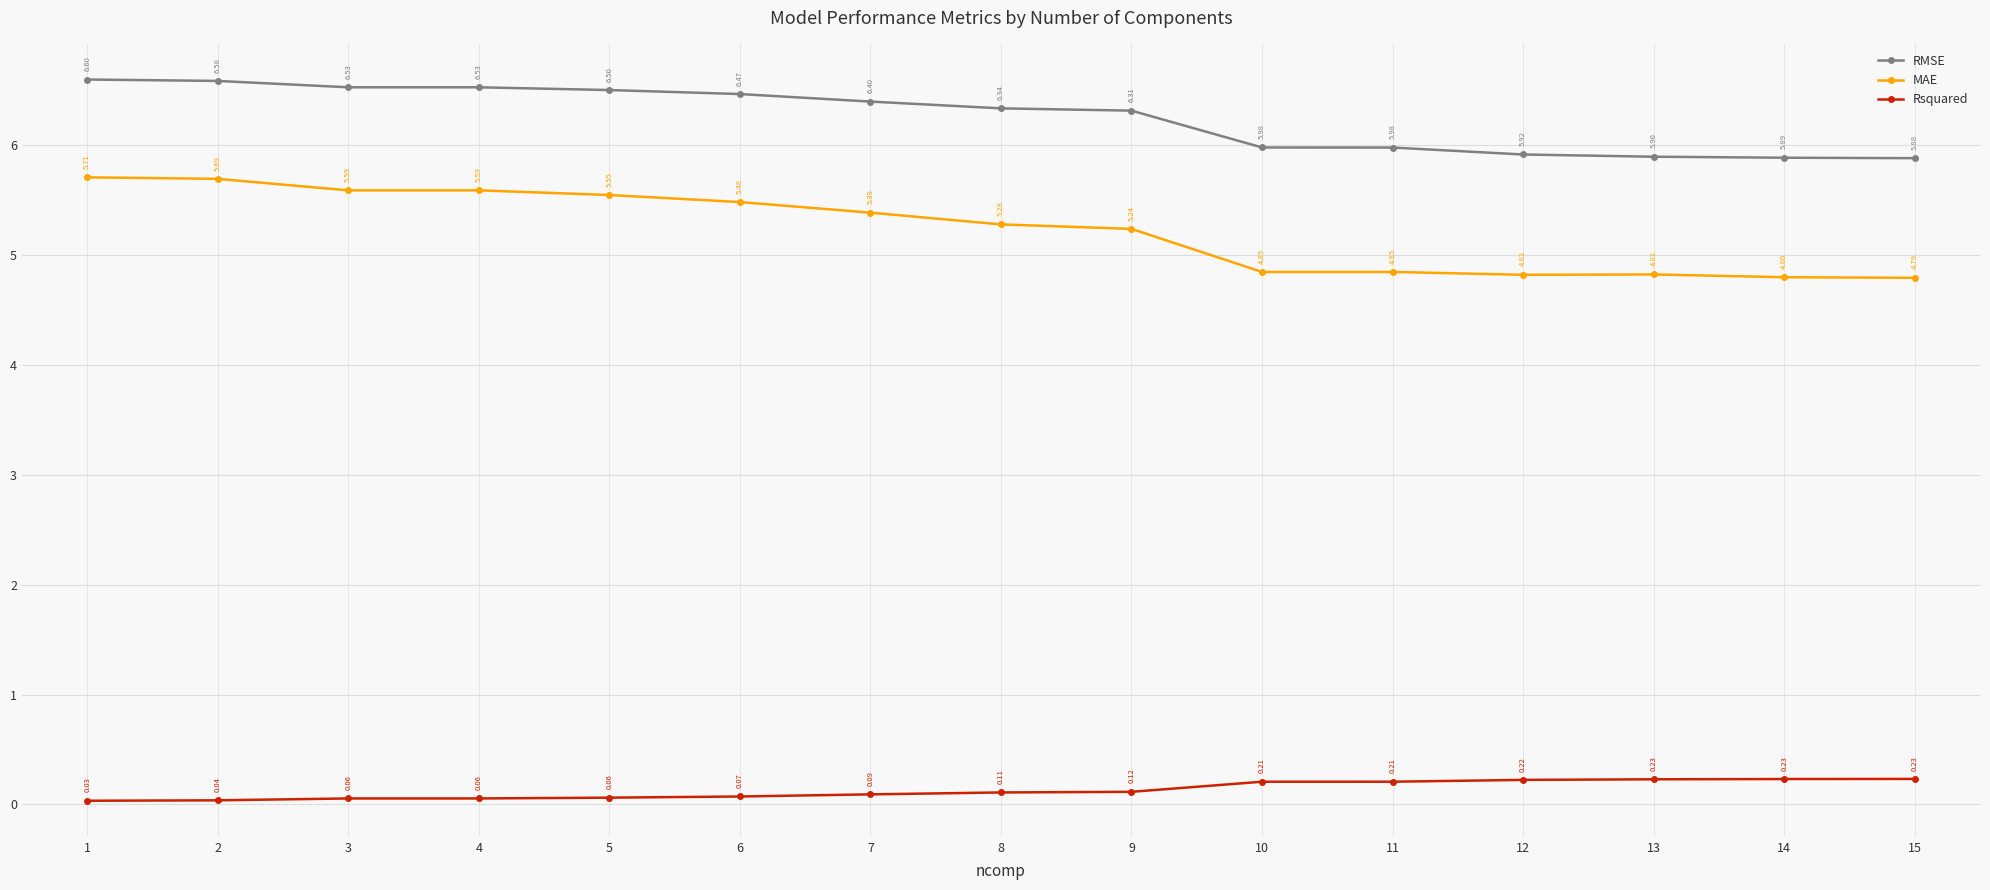

What are all the series names shown in the legend?

RMSE, MAE, Rsquared